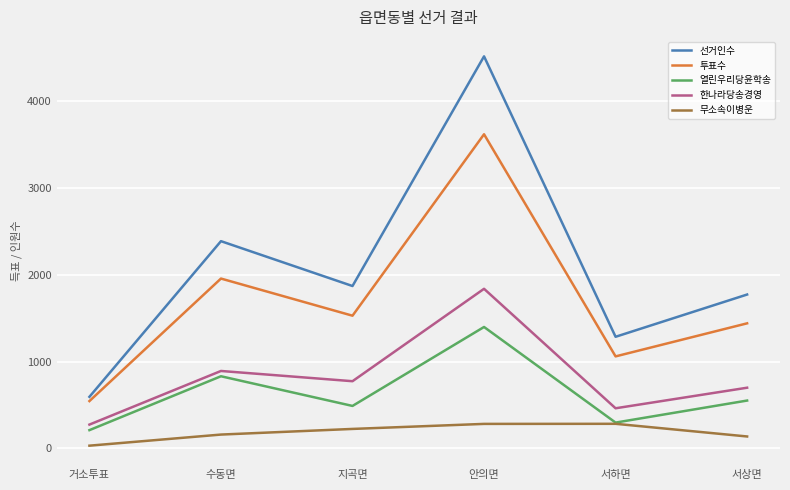

Is it true that 투표수 equals 1441 at 서상면?

True